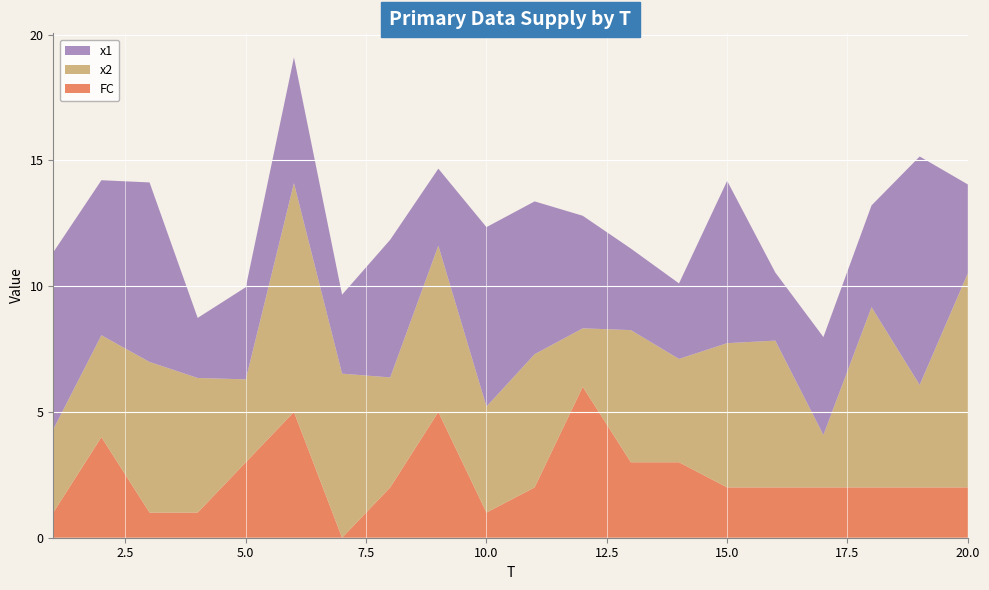

Reading left to right, extract all data points from this chart.

x1: 7.0	6.2	7.1	2.4	3.7	5.0	3.1	5.5	3.1	7.1	6.1	4.5	3.2	3.0	6.5	2.7	3.9	4.0	9.1	3.5
x2: 3.3	4.0	6.0	5.4	3.3	9.1	6.5	4.4	6.6	4.2	5.3	2.3	5.3	4.1	5.7	5.8	2.1	7.2	4.1	8.5
FC: 1.0	4.0	1.0	1.0	3.0	5.0	0.0	2.0	5.0	1.0	2.0	6.0	3.0	3.0	2.0	2.0	2.0	2.0	2.0	2.0